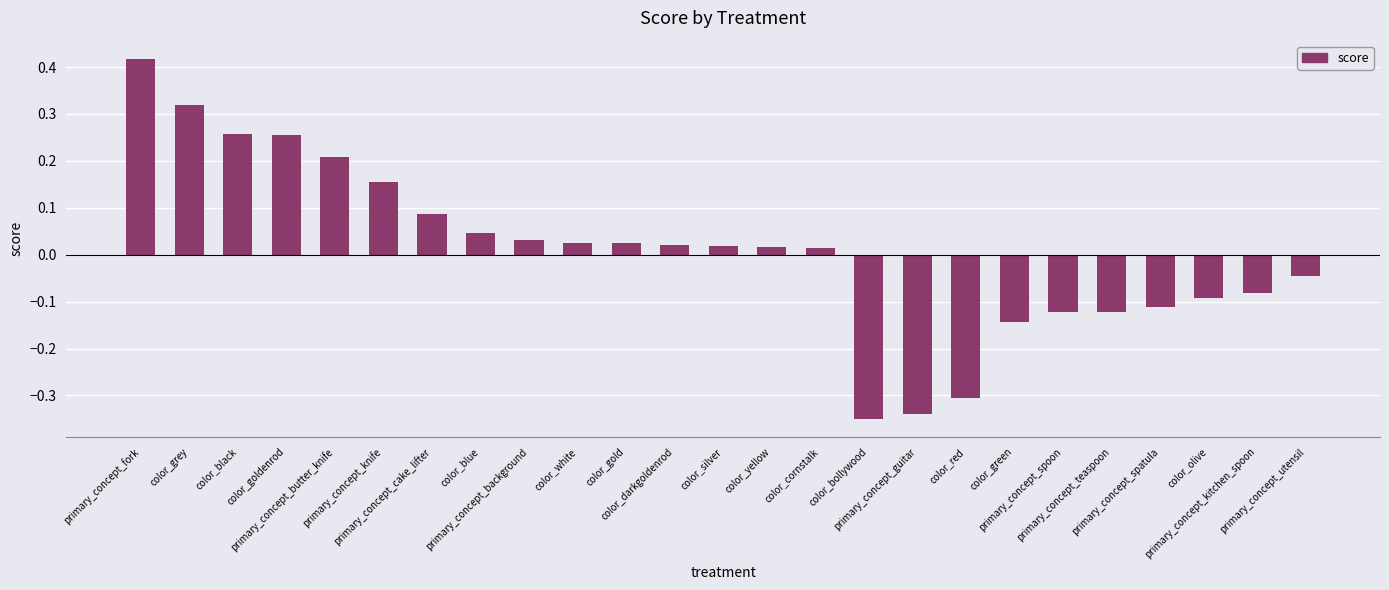

How many categories are shown in the chart?

25